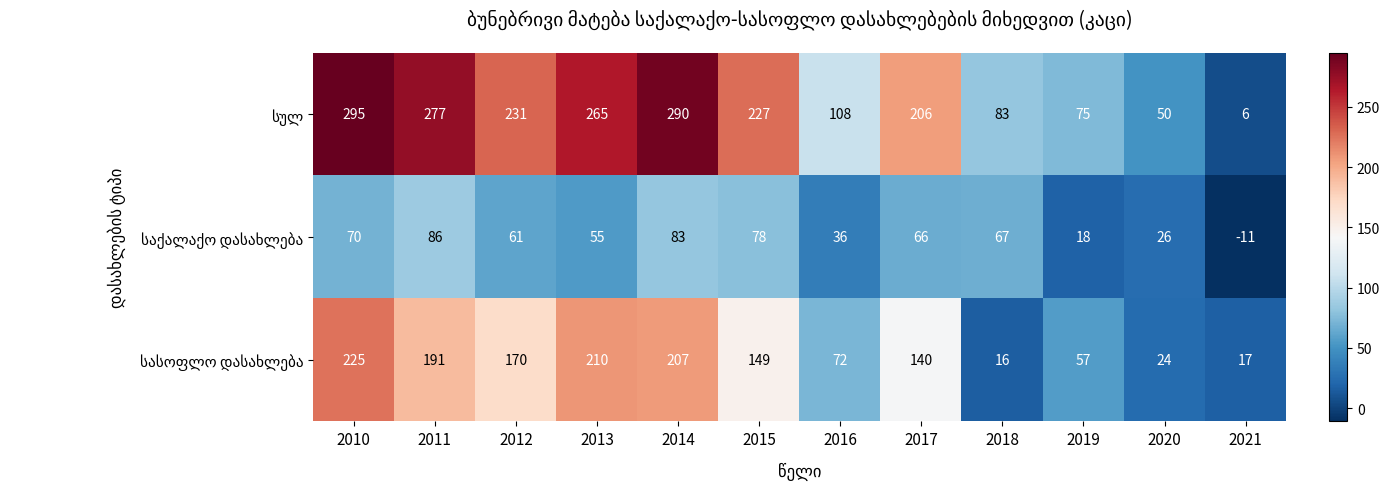

What is the smallest value displayed?

-11